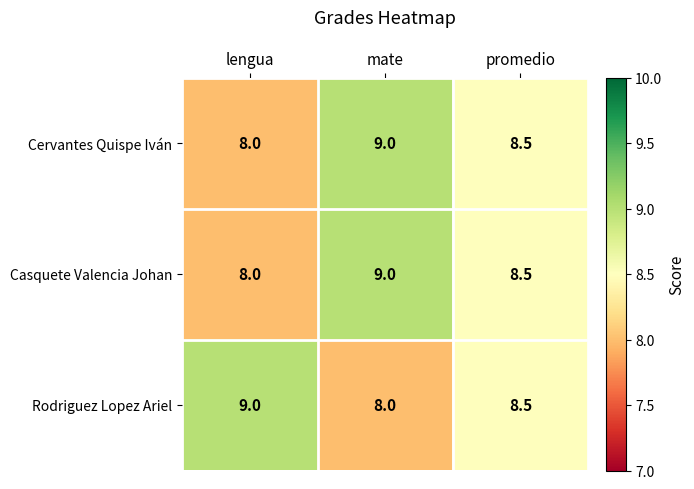

Reading left to right, transcribe all the data shown in this chart.

Cervantes Quispe Iván: 8.0	9.0	8.5
Casquete Valencia Johan: 8.0	9.0	8.5
Rodriguez Lopez Ariel: 9.0	8.0	8.5